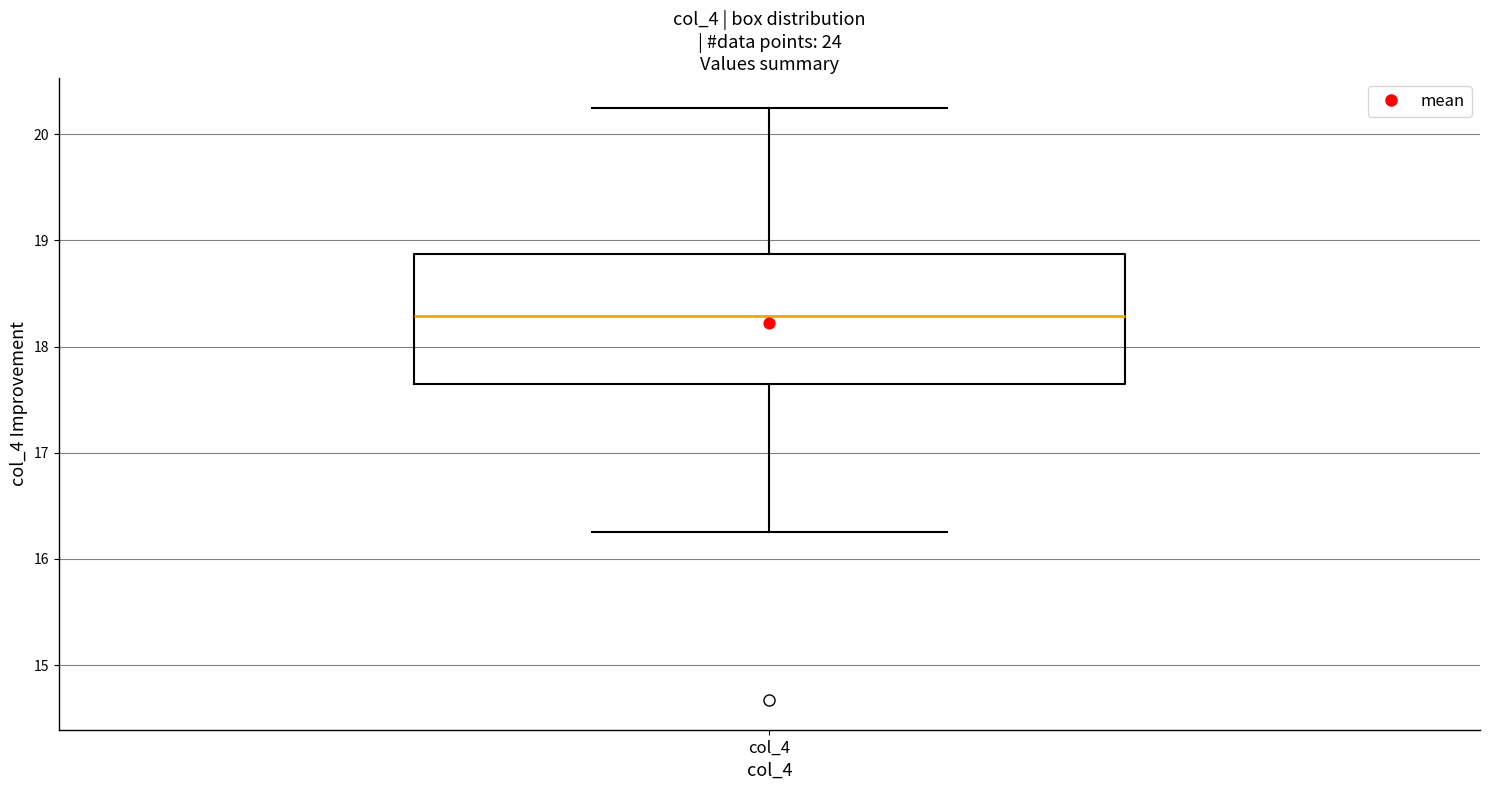

Read this box plot against the y-axis: the position of the median line, the range covered by the box, and the ends of both whiskers. The values are not printed on the chart, so give them approximately, as read against the axis.

median 18.3, box 17.6 to 18.9, whiskers 16.3 to 20.3